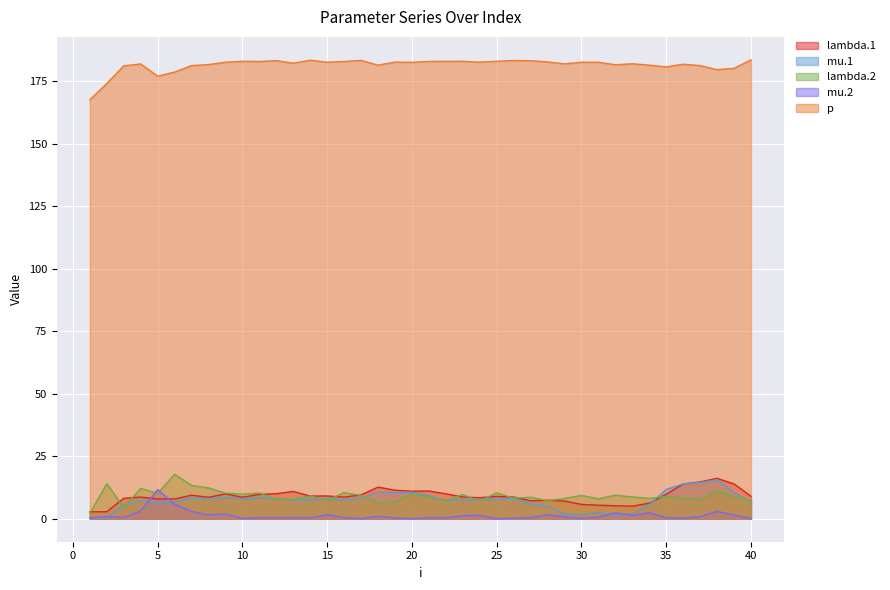

How many lines are shown in the chart?

5